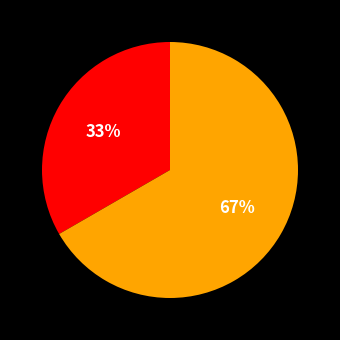

Is there any slice that represents more than half of the pie?

Yes